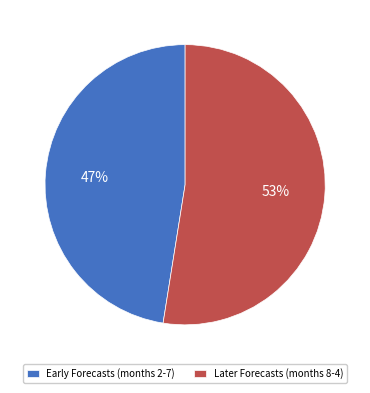

Between Early Forecasts (months 2-7) and Later Forecasts (months 8-4), which is larger?

Later Forecasts (months 8-4)